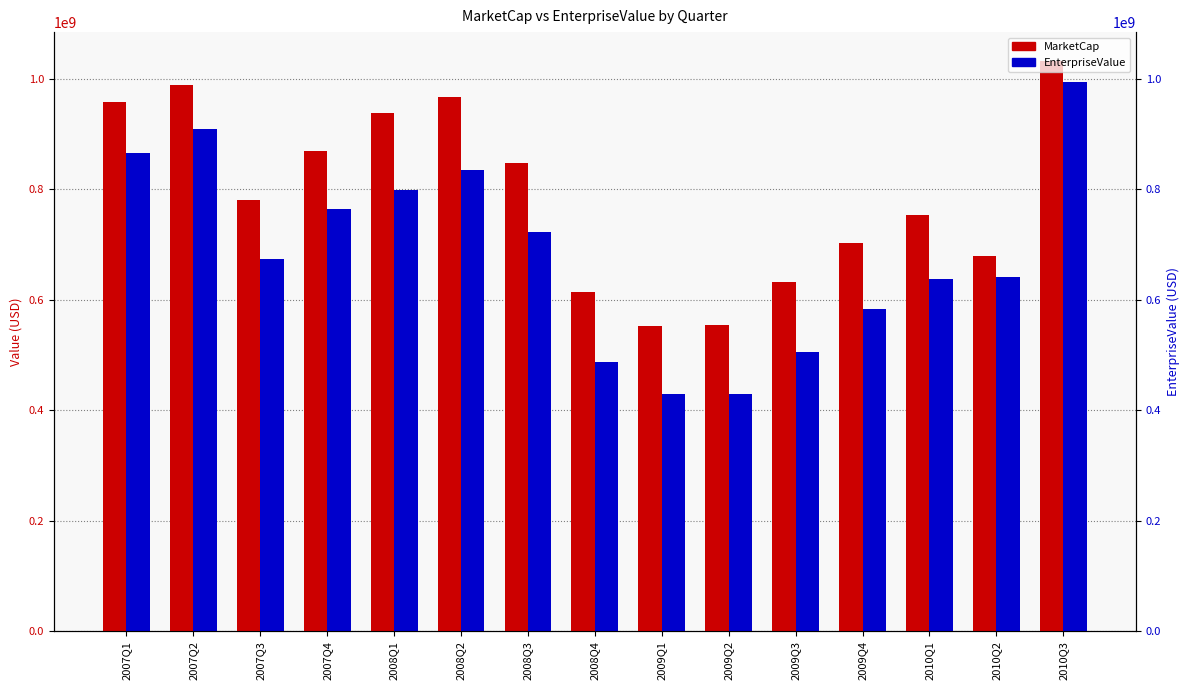

Between 2010Q1 and 2010Q2, which series saw the biggest shift?

MarketCap